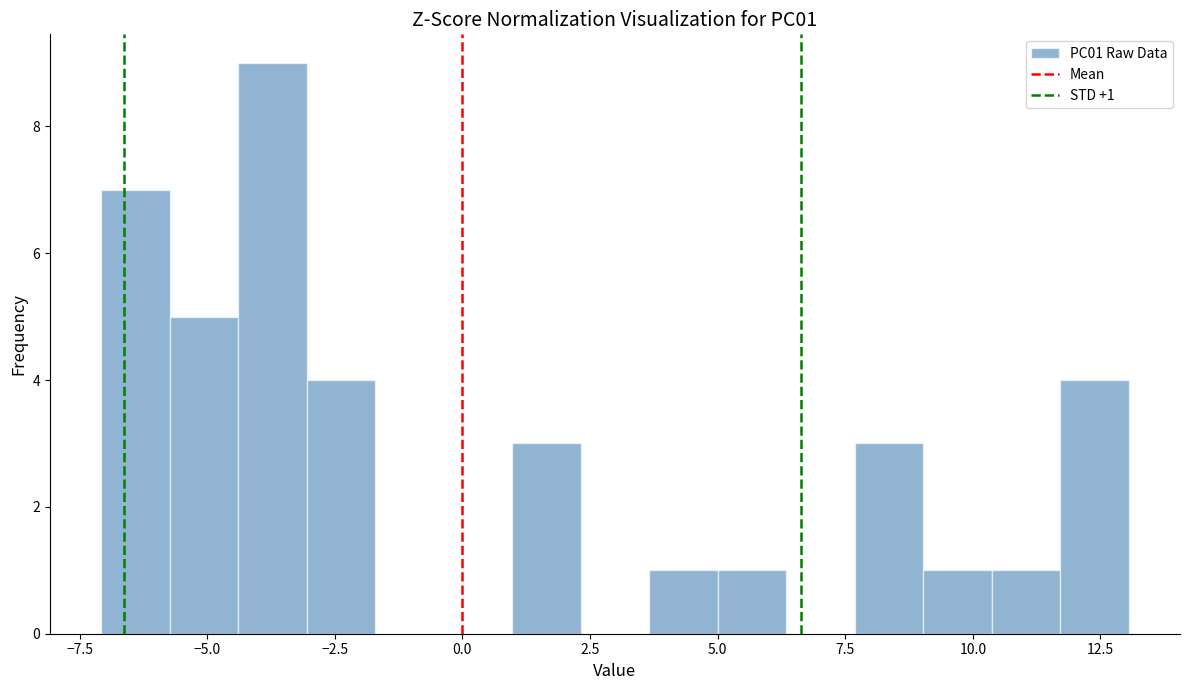

Around what value on the x-axis is the tallest bar? Give the approximate position of its centre, as read against the axis.

-3.5